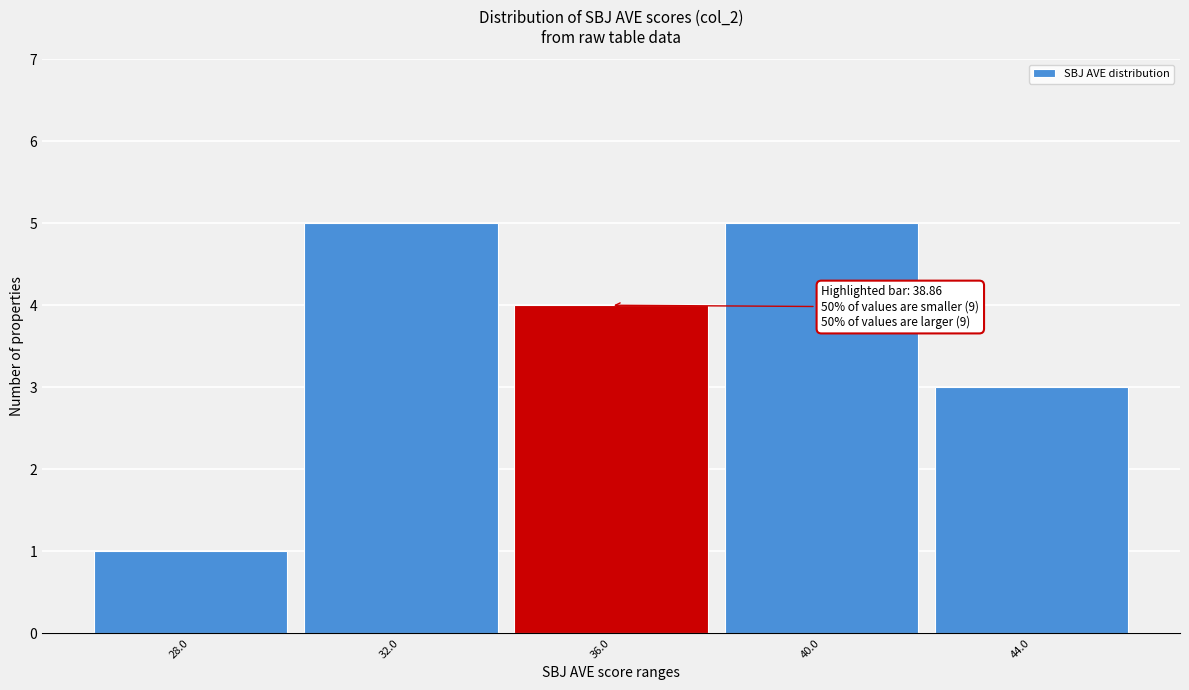

Reading left to right, extract all data points from this chart.

28.0=1	32.0=5	36.0=4	40.0=5	44.0=3